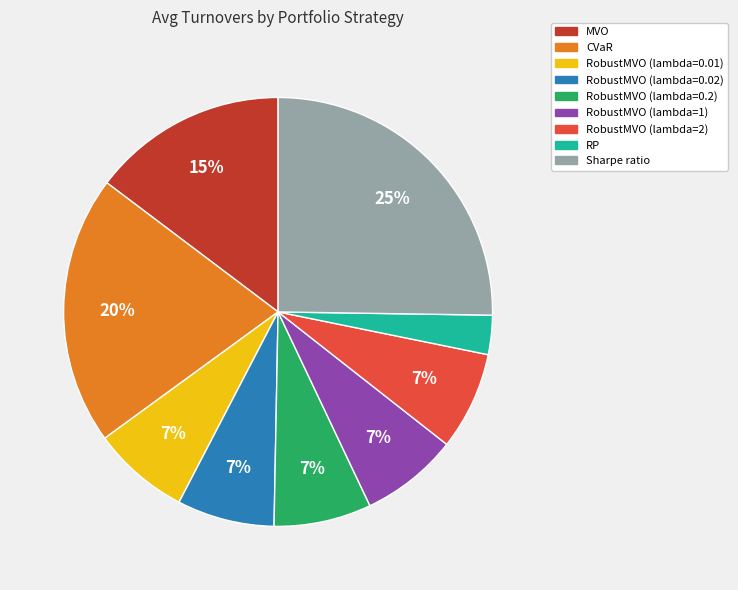

How many slices are in this pie chart?

9